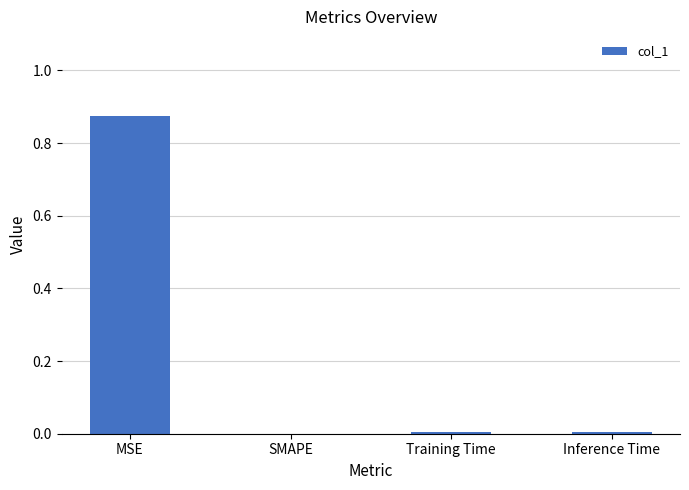

Count the number of data series in this chart.

1